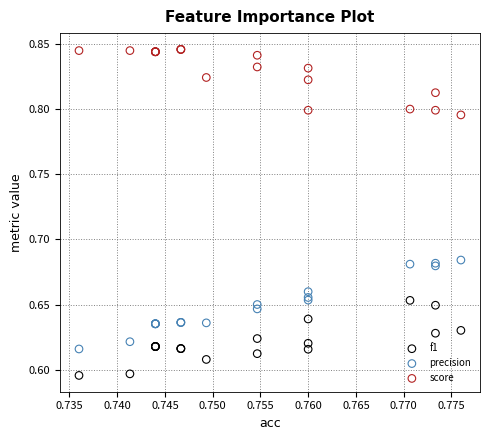

Which series reaches the minimum Y coordinate?

f1